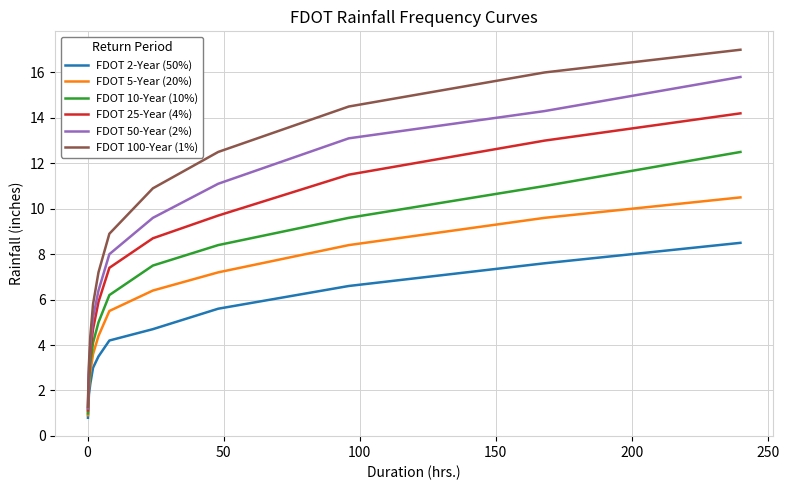

What is the maximum value shown in the chart?

17.0